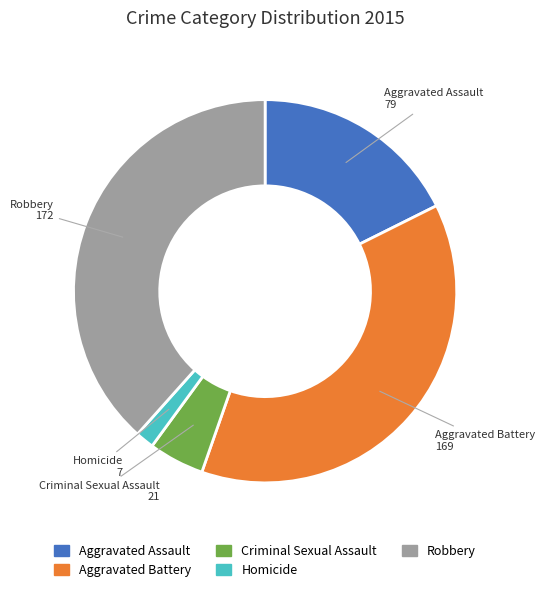

Approximately how many times larger is the value at Aggravated Battery compared to Robbery?

1.0